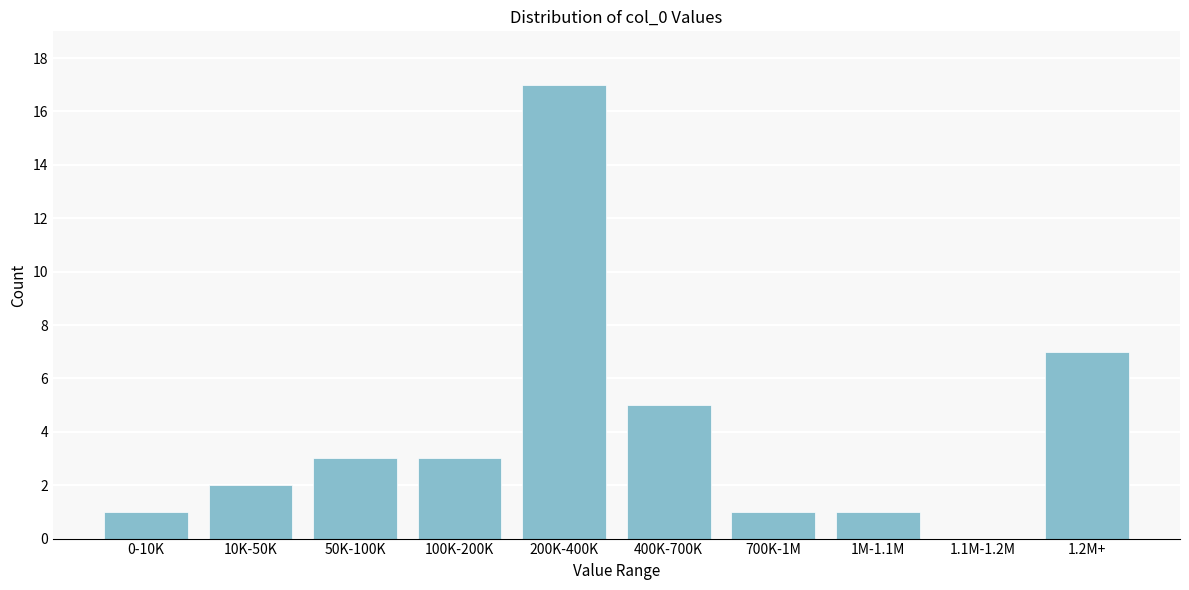

Reading left to right, extract all data points from this chart.

0-10K=1	10K-50K=2	50K-100K=3	100K-200K=3	200K-400K=17	400K-700K=5	700K-1M=1	1M-1.1M=1	1.1M-1.2M=0	1.2M+=7